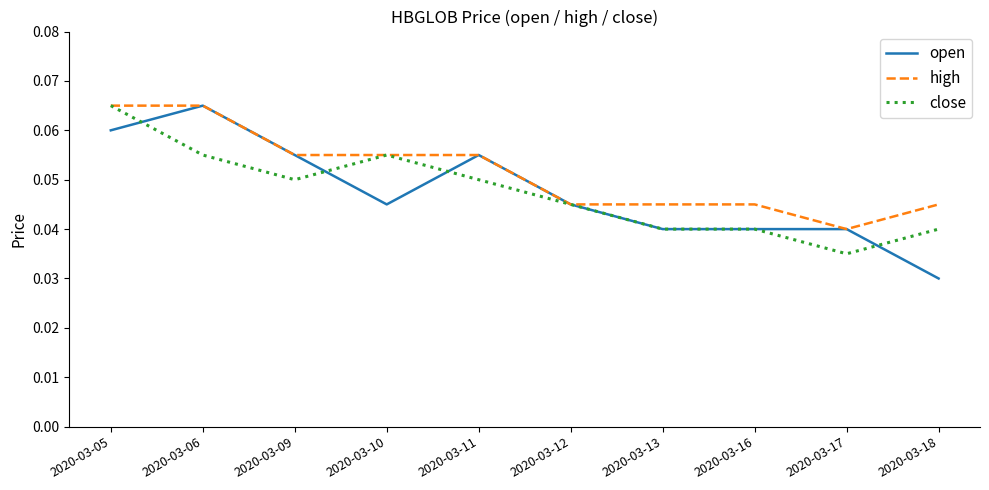

At which category does close reach its first local peak?

2020-03-10